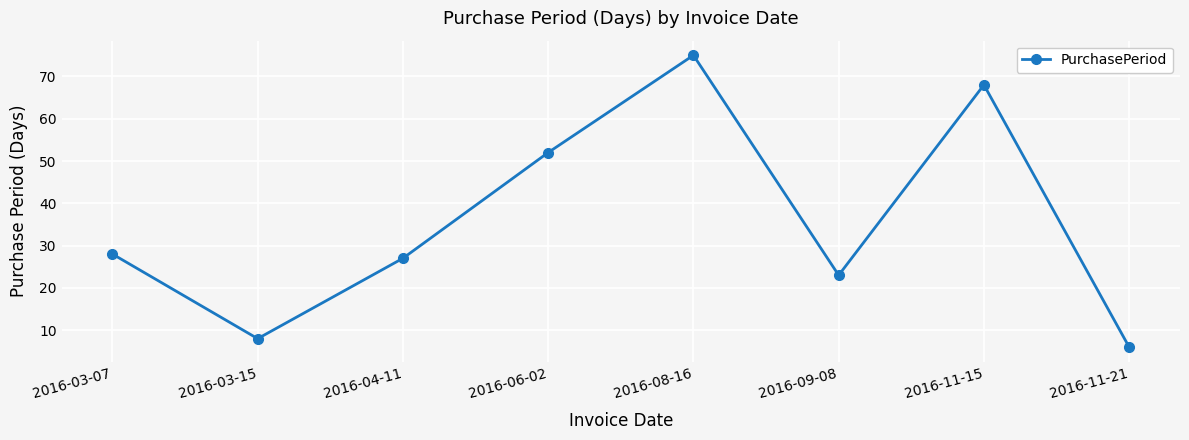

What is the value of the 2nd point from the left?

8